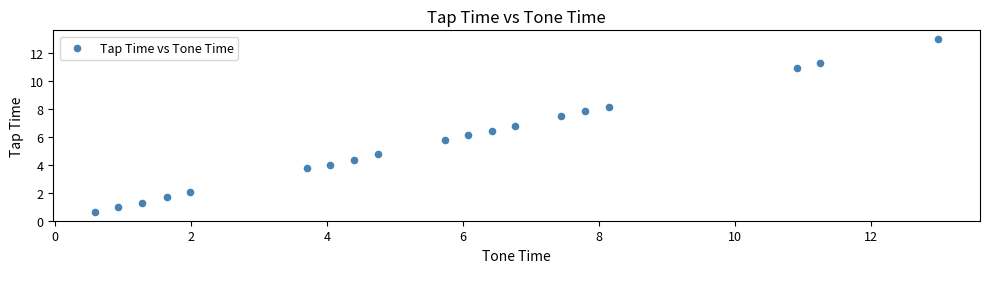

What is the range of X values (max minus min)?

12.4